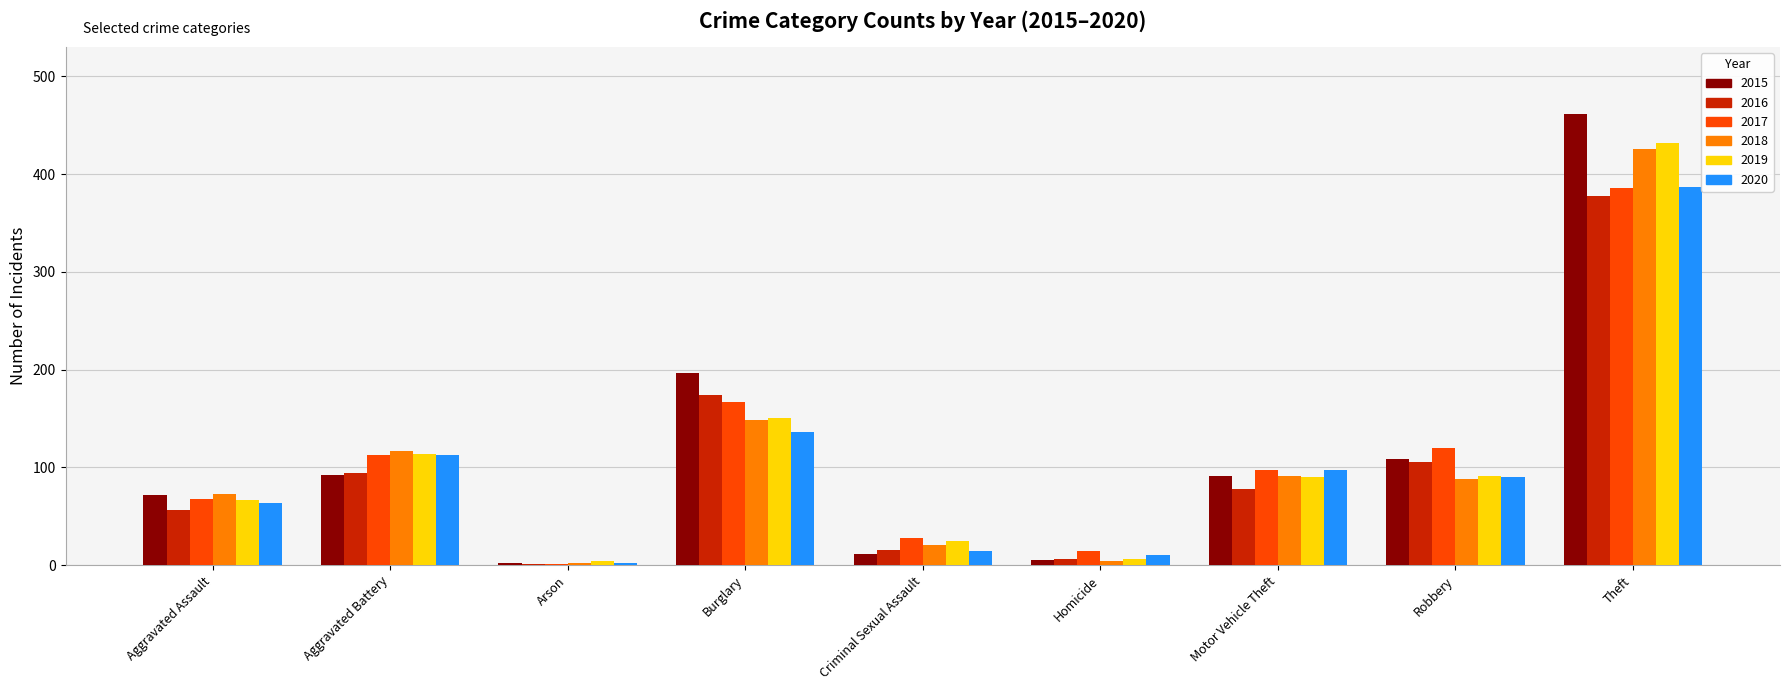

What are all the series names shown in the legend?

2015, 2016, 2017, 2018, 2019, 2020